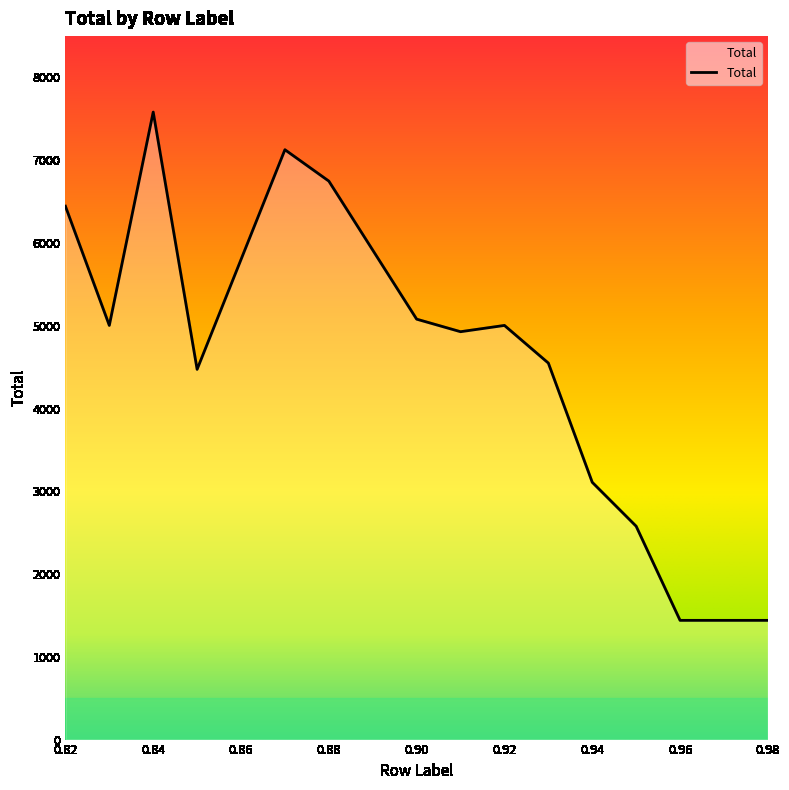

What is the smallest value displayed?

1440.6